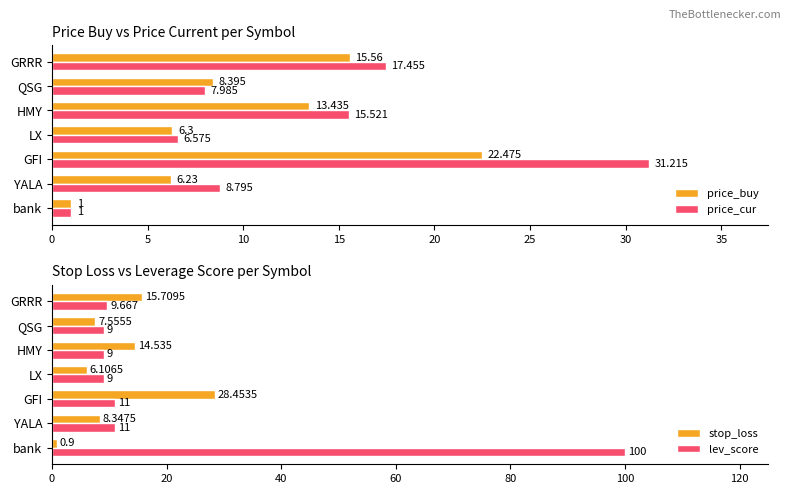

What is the minimum value for lev_score?

9.0